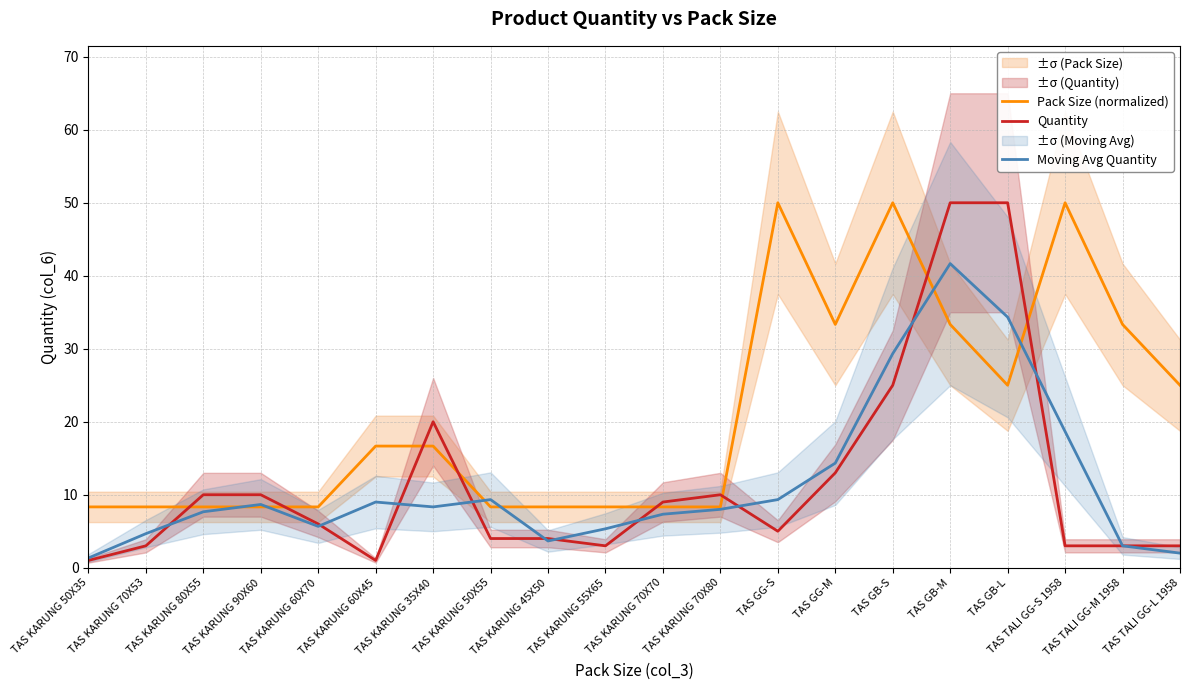

What are all the series names shown in the legend?

Pack Size (normalized), Quantity, Moving Avg Quantity